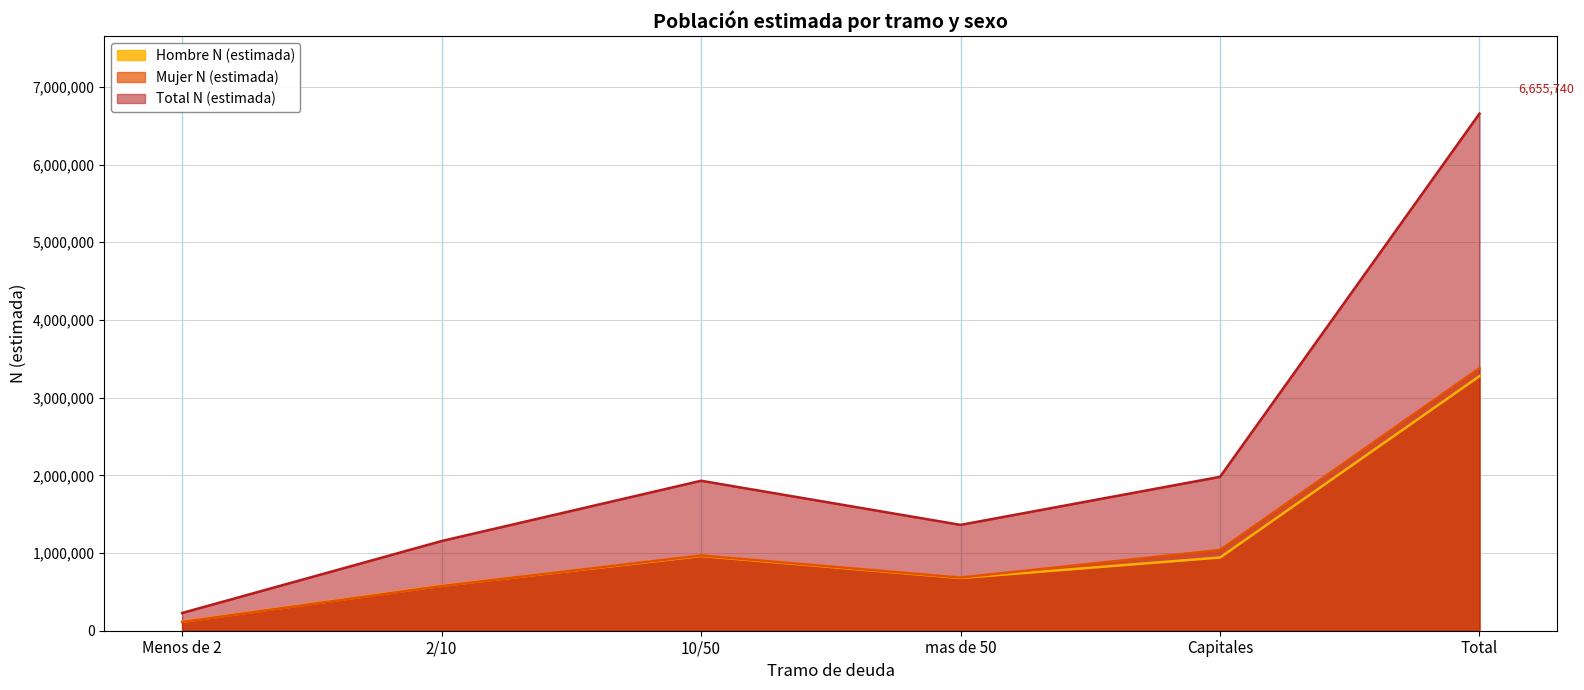

At which label is Total N (estimada) closest to 3441926?

Capitales